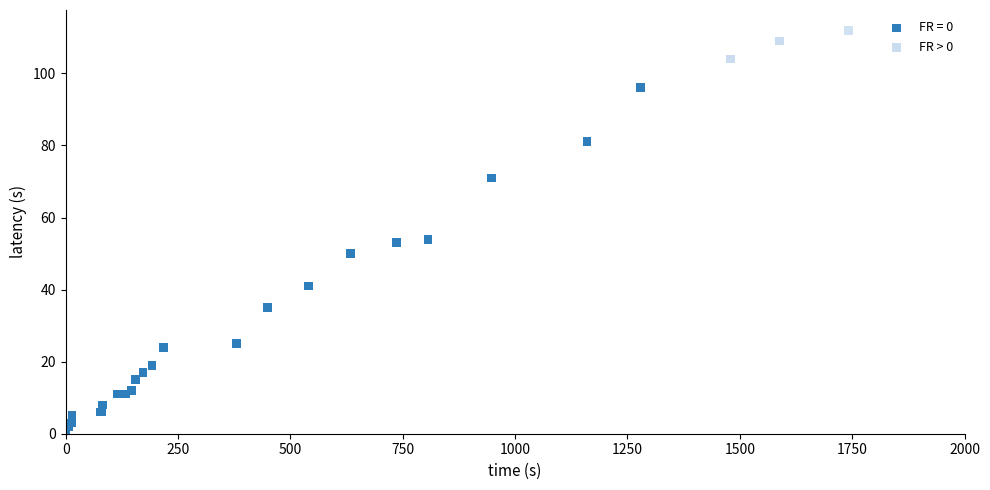

Which series has the widest spread of Y values?

FR = 0